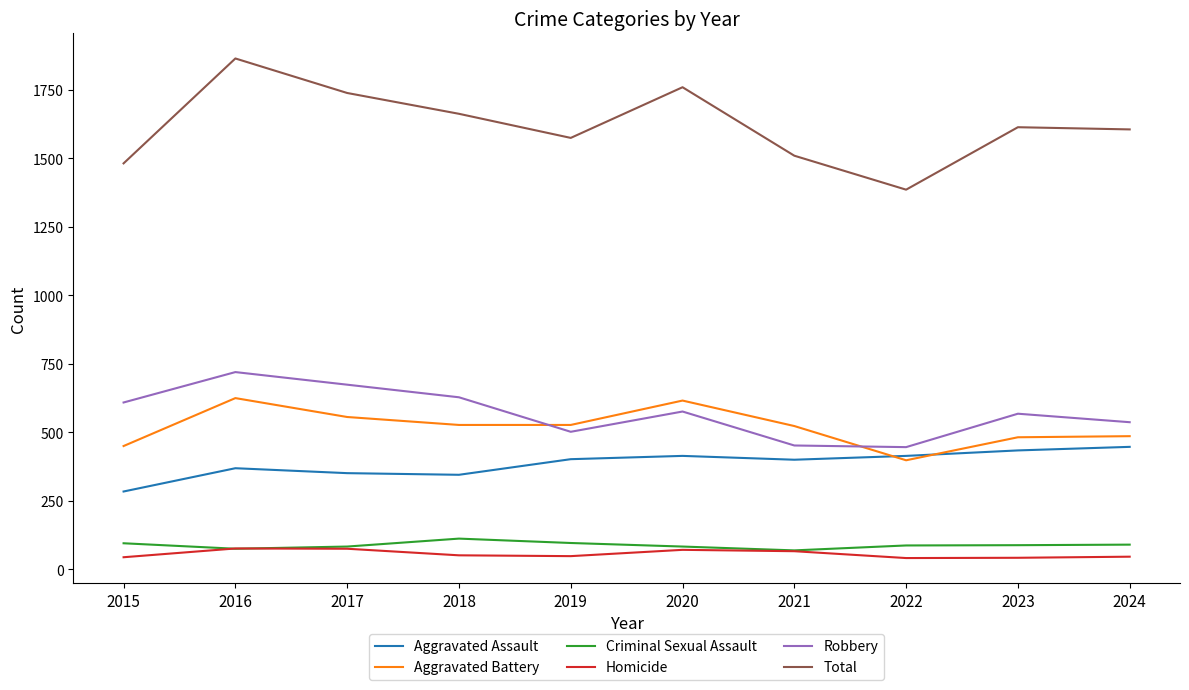

True or false: Total and Aggravated Battery cross at least once.

False